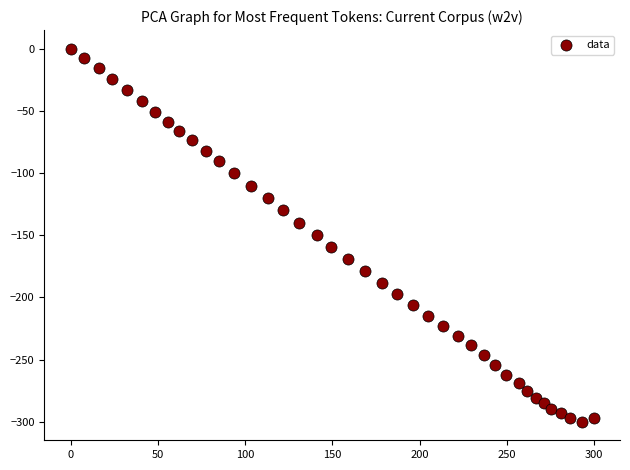

What is the range of Y values (max minus min)?

299.9